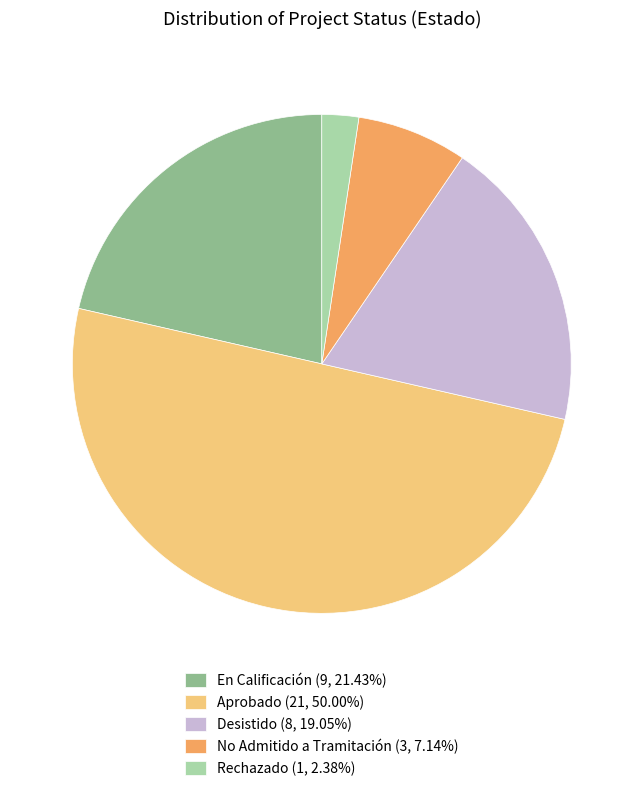

How many slices are in this pie chart?

5